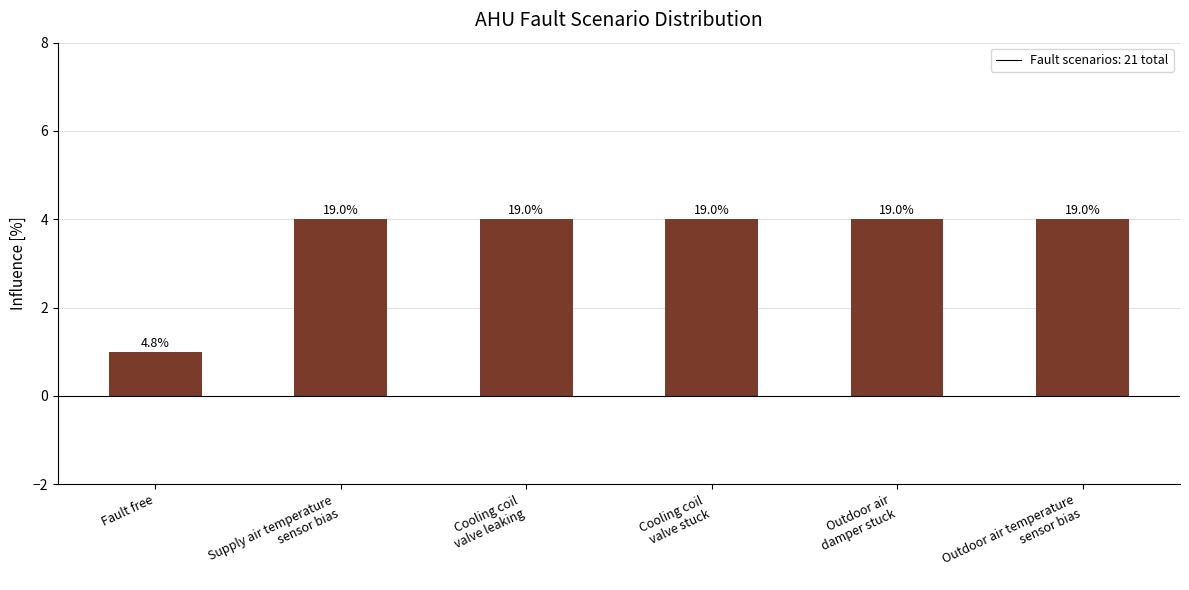

What is the sum of all values?

21